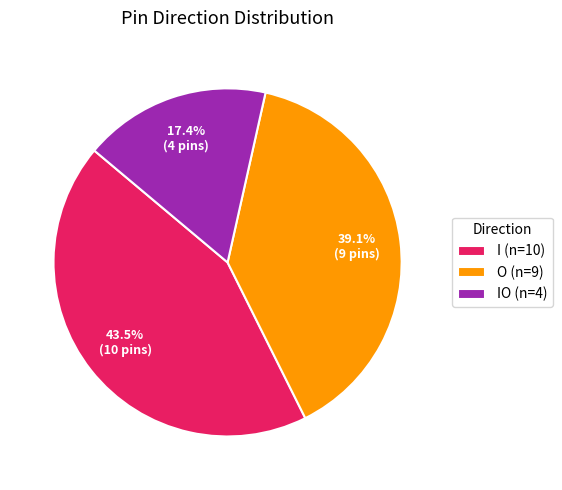

How many segments does this pie chart have?

3